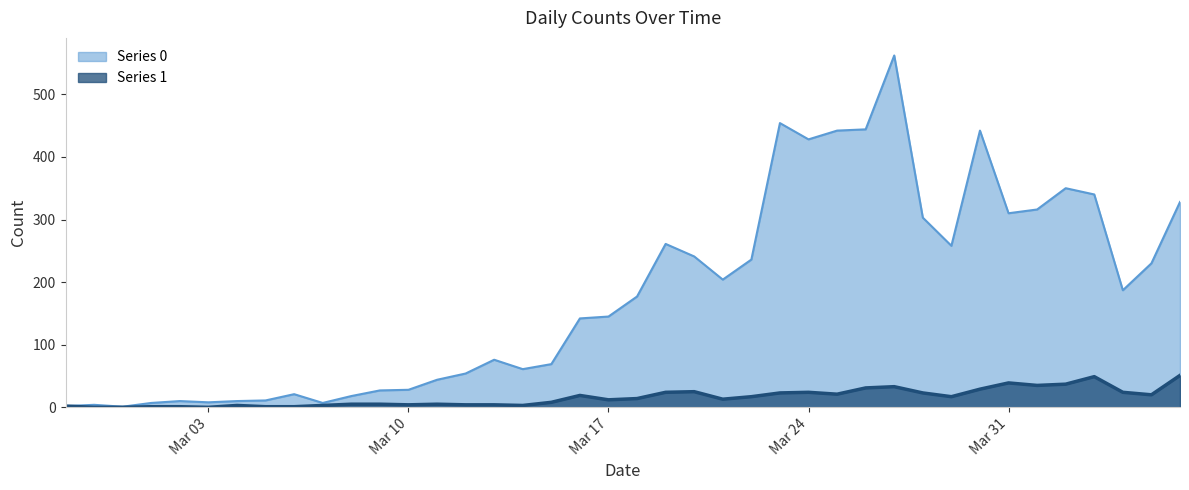

How many data points does each series have?

40